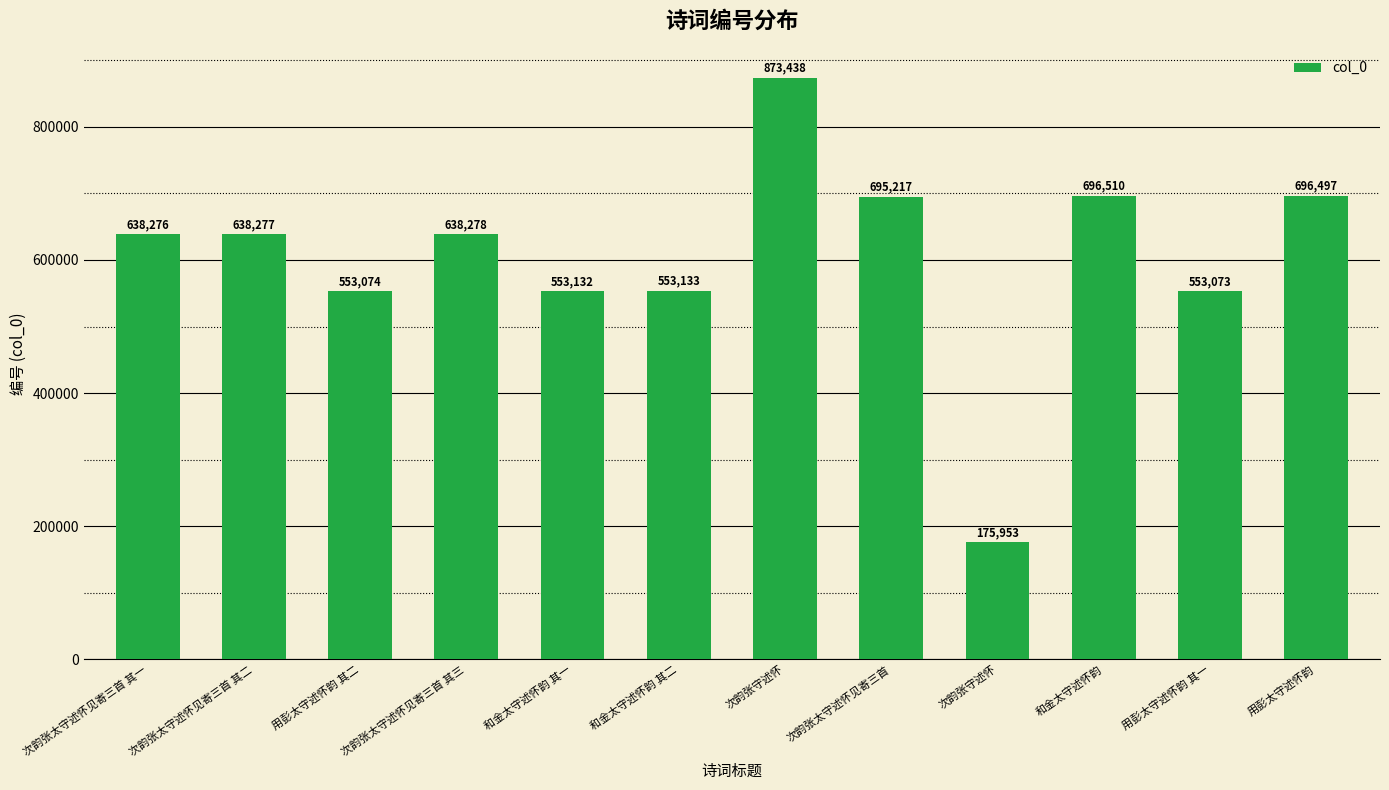

Are the bars horizontal?

No